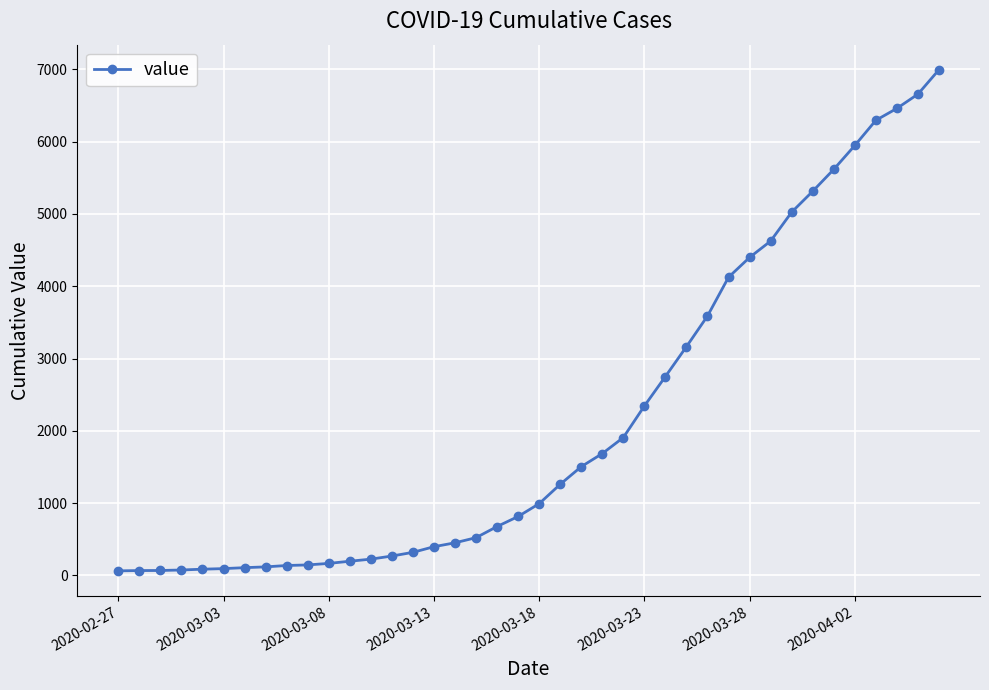

What is the greatest value displayed?

6995